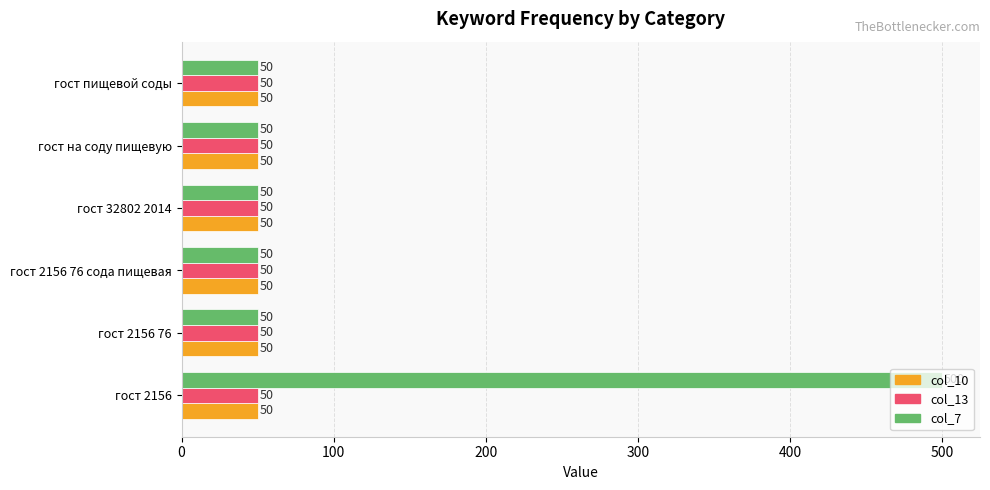

The col_10 series shows 50 at гост на соду пищевую. True or false?

True